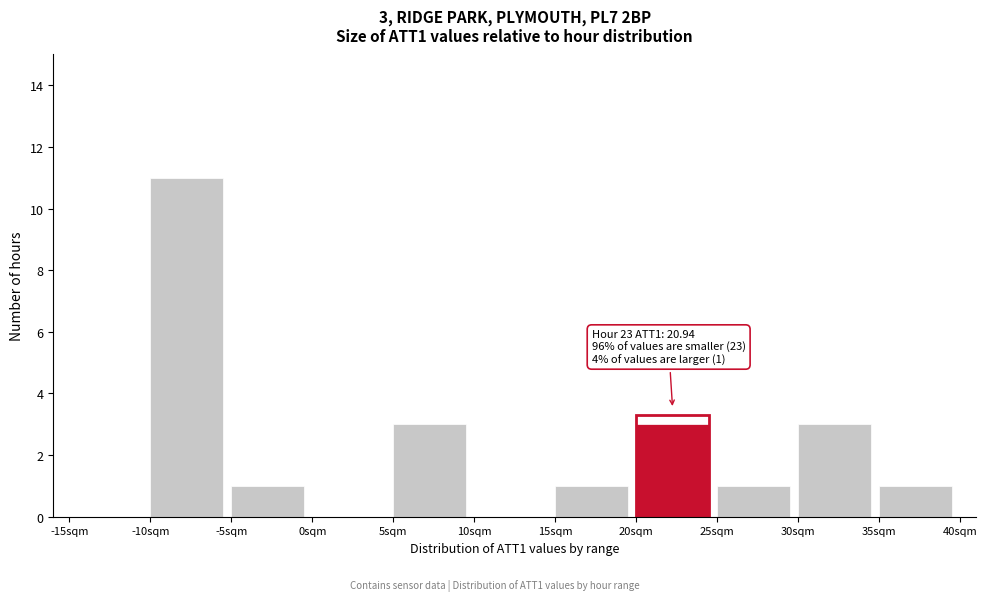

Over which range of the x-axis is the bar tallest?

-10 to -5